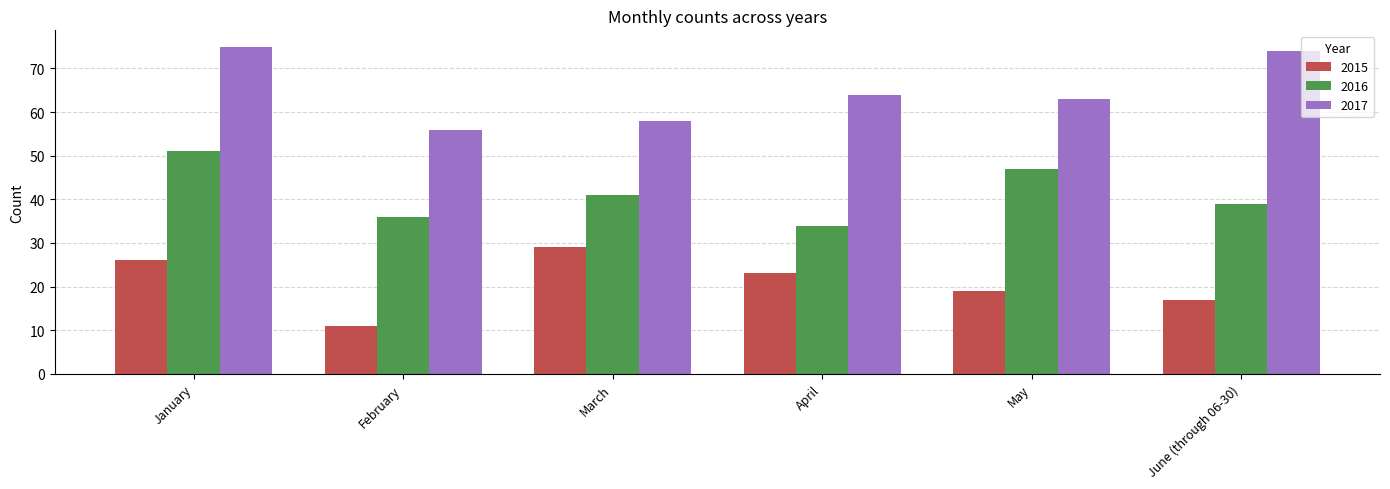

Which category has the lowest value in the 2017 series?

February